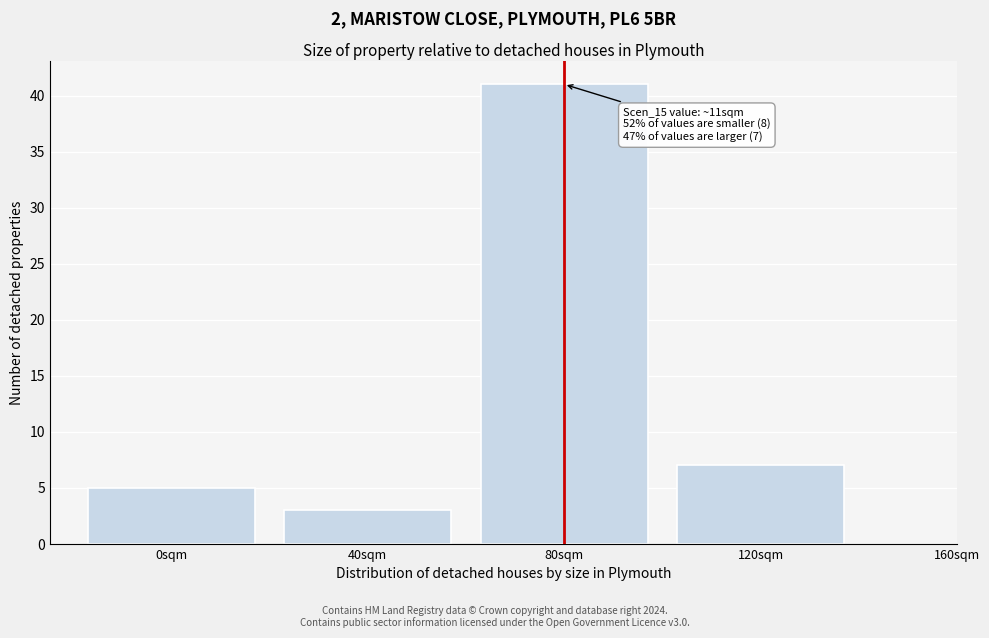

Reading left to right, extract all data points from this chart.

0sqm=5	40sqm=3	80sqm=41	120sqm=7